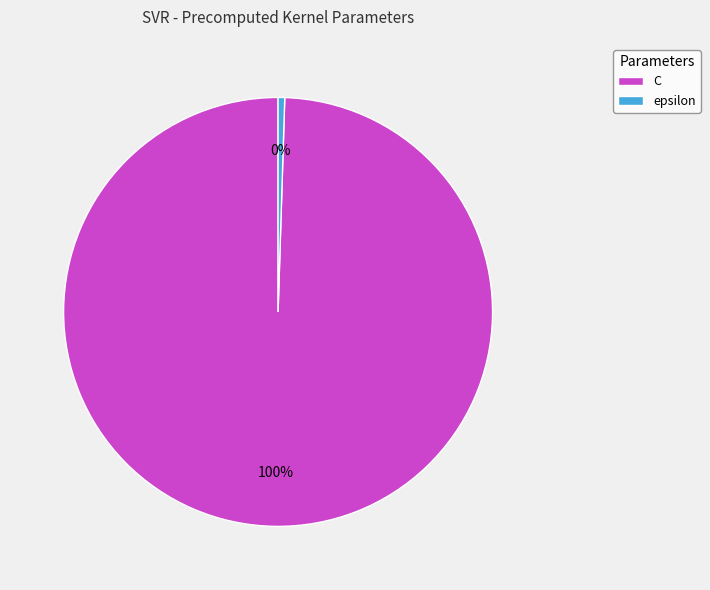

Which has a higher value, C or epsilon?

C